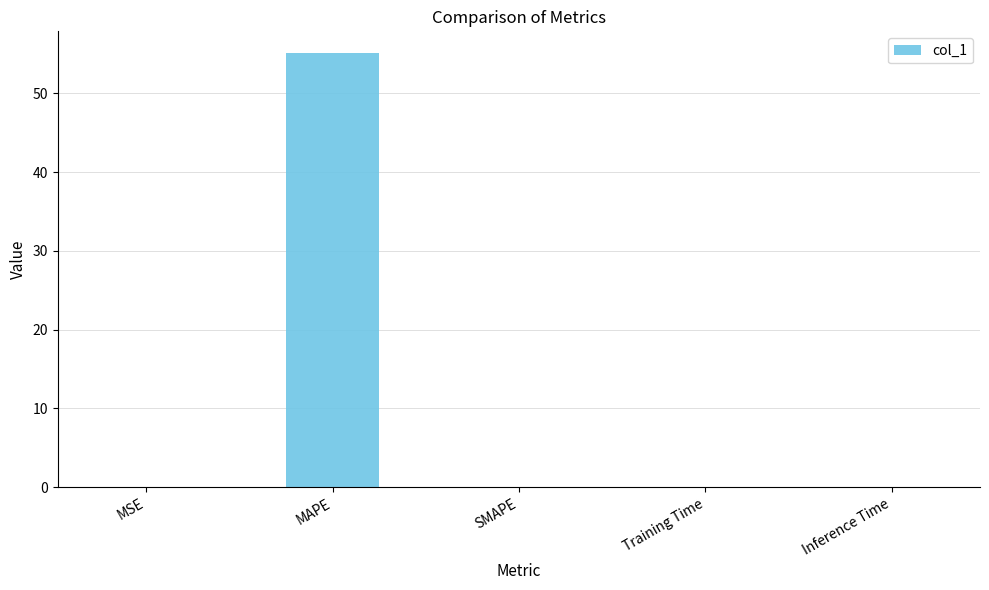

What is the average value?

11.0